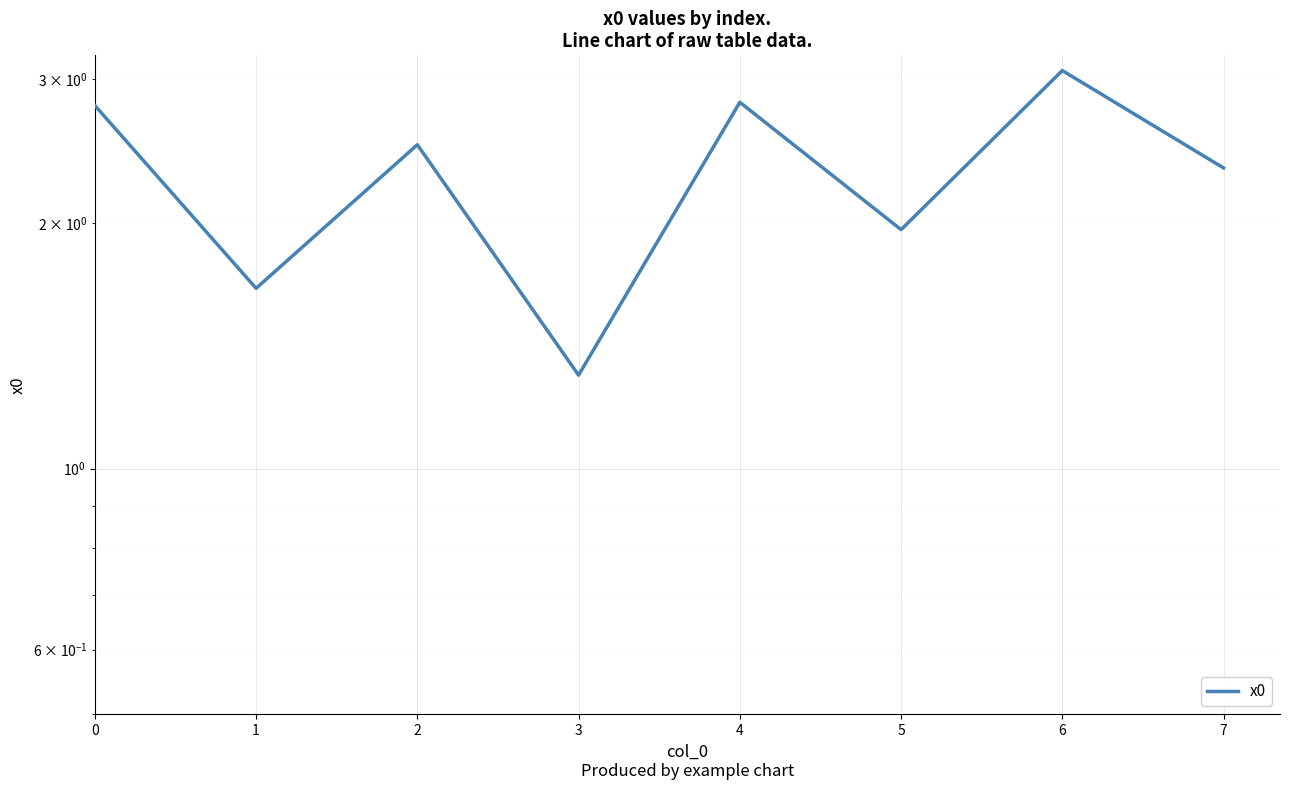

At which category does the data reach its first local peak?

2